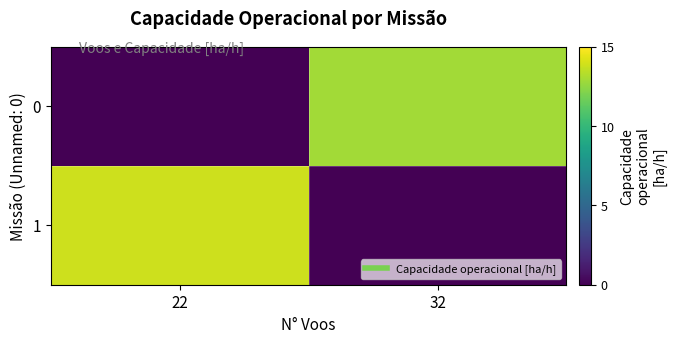

What is the total value across all series at 22?

13.9